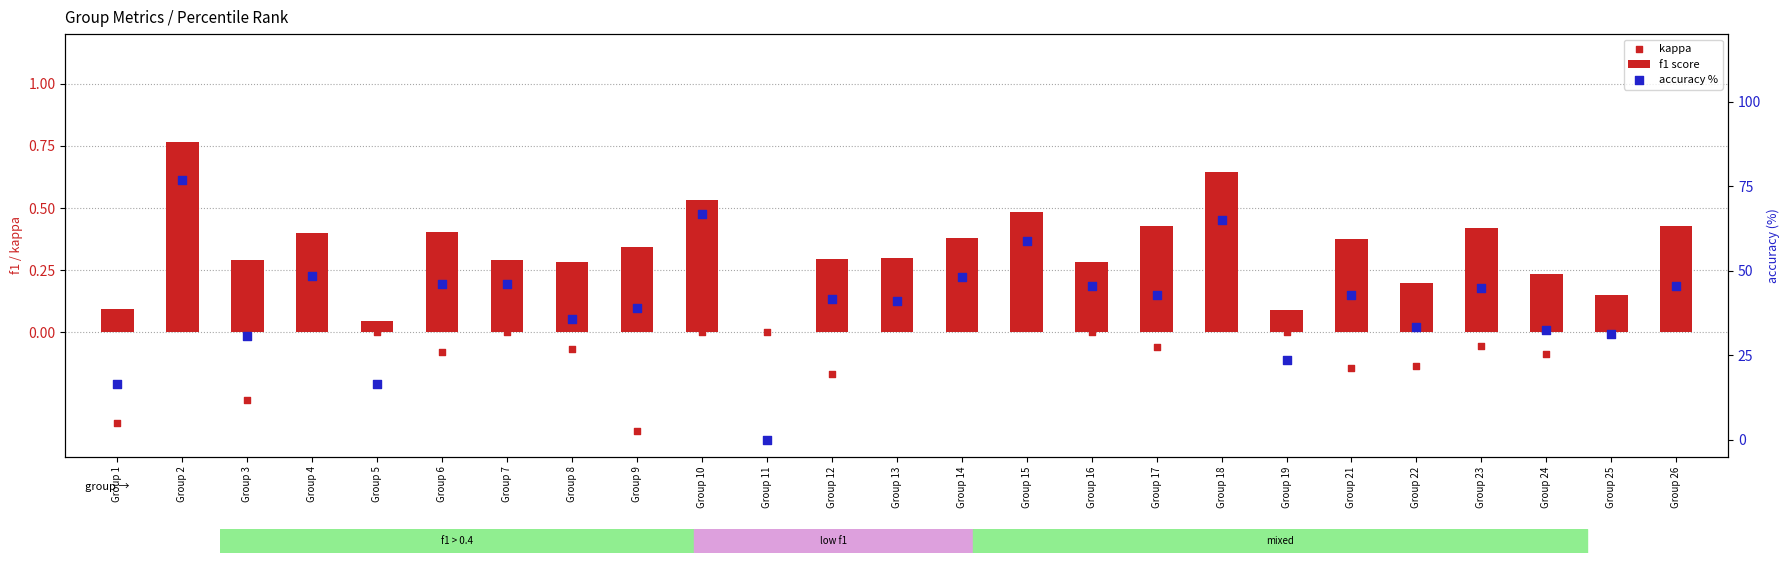

Which series reaches the minimum Y coordinate?

kappa